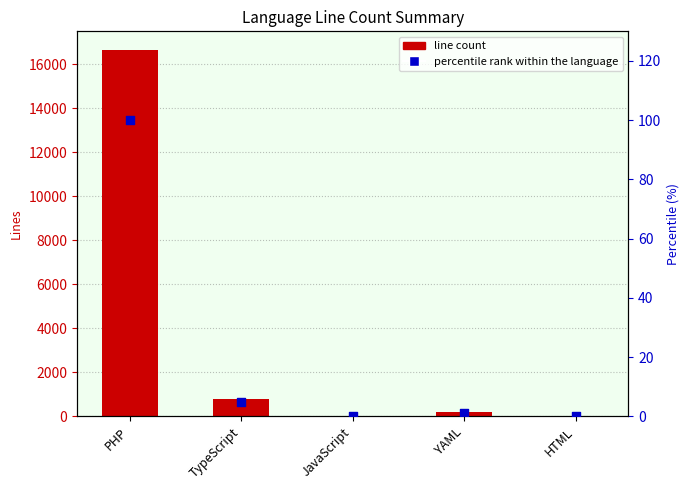

Is the value of line count at PHP greater than the value of percentile rank within the language at PHP?

Yes